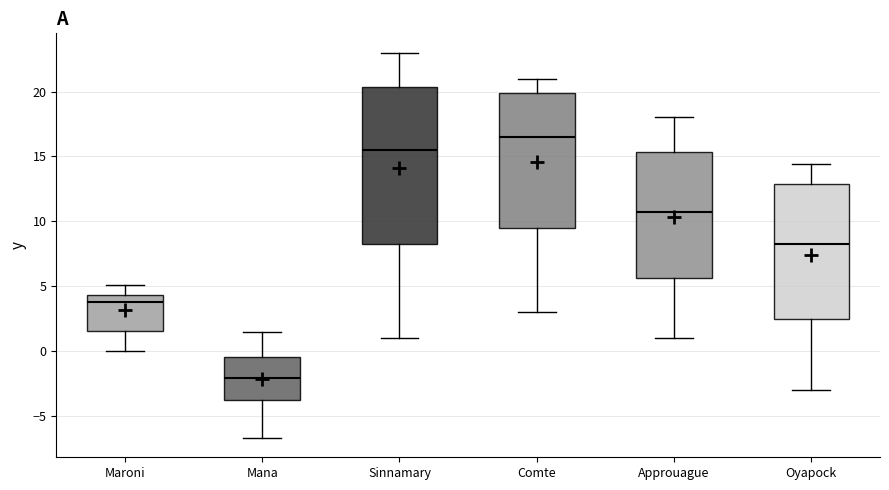

Reading left to right, read every box against the y-axis: the position of its median line, the range the box covers, and the ends of its whiskers. The values are not printed on the chart, so give them approximately, as read against the axis.

Maroni: median 4.0, box 1.5 to 4.5, whiskers 0.0 to 5.0
Mana: median -2.0, box -4.0 to -0.5, whiskers -6.5 to 1.5
Sinnamary: median 15.5, box 8.5 to 20.5, whiskers 1.0 to 23.0
Comte: median 16.5, box 9.5 to 20.0, whiskers 3.0 to 21.0
Approuague: median 11.0, box 5.5 to 15.5, whiskers 1.0 to 18.0
Oyapock: median 8.5, box 2.5 to 13.0, whiskers -3.0 to 14.5